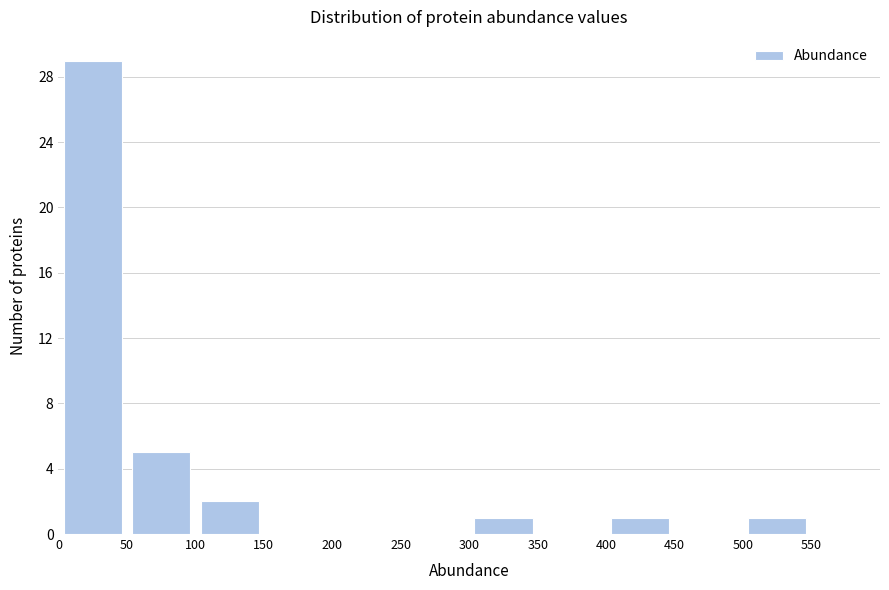

Which range on the x-axis has the tallest bar?

0 to 50